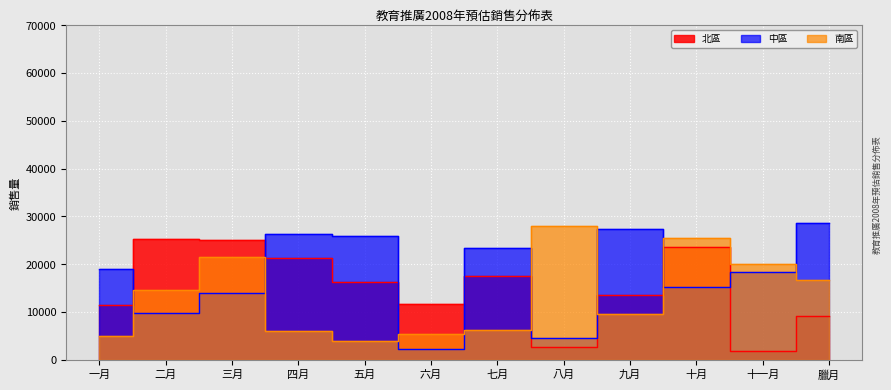

Rank the series at 十月 from lowest to highest value.

中區, 北區, 南區